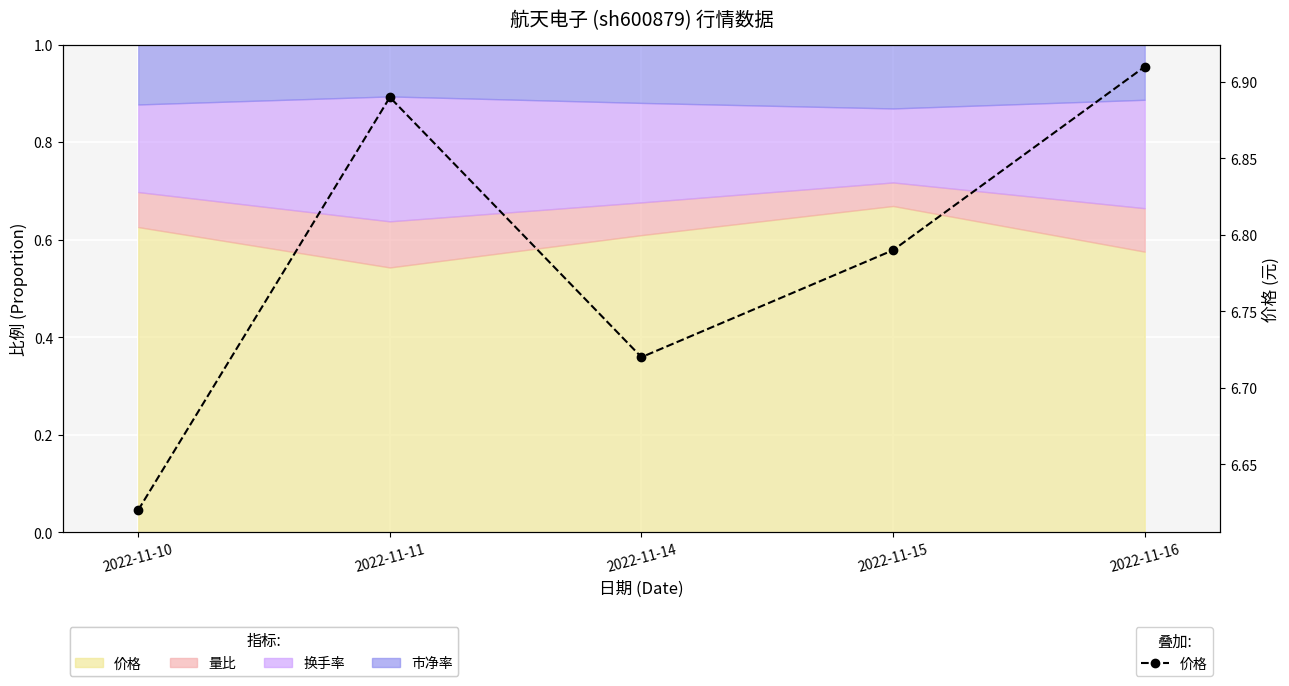

List the labels in order of value, largest first.

2022-11-16, 2022-11-11, 2022-11-15, 2022-11-14, 2022-11-10